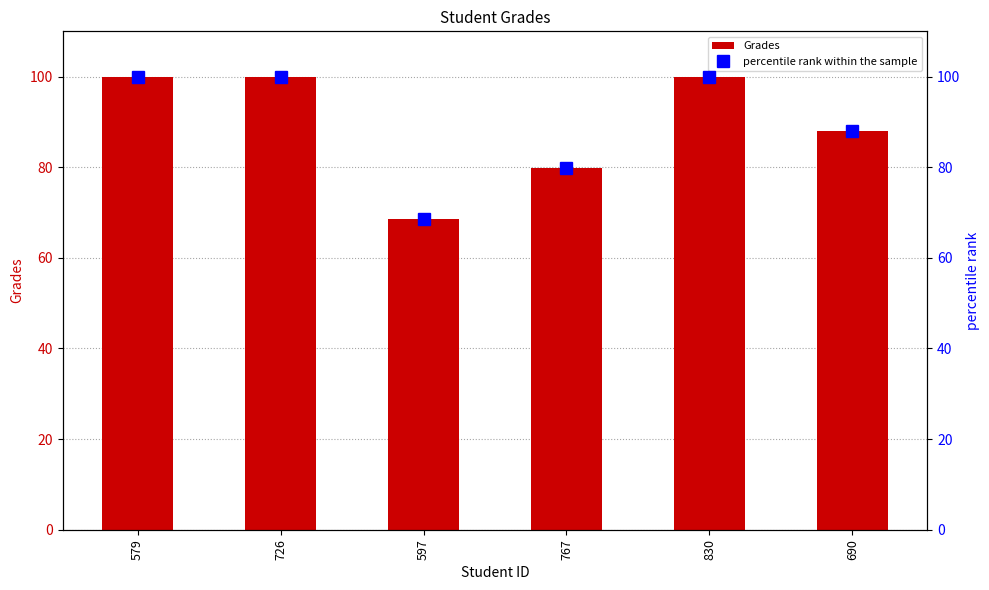

Is it true that Grades equals 64.0 at 726?

False